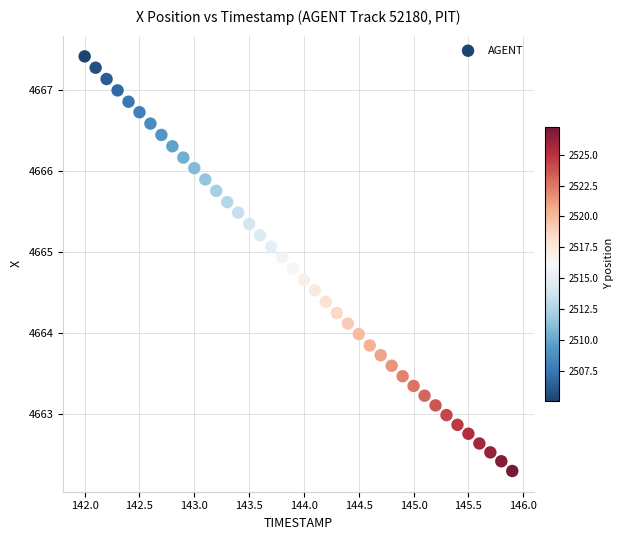

What is the range of Y values (max minus min)?

5.1